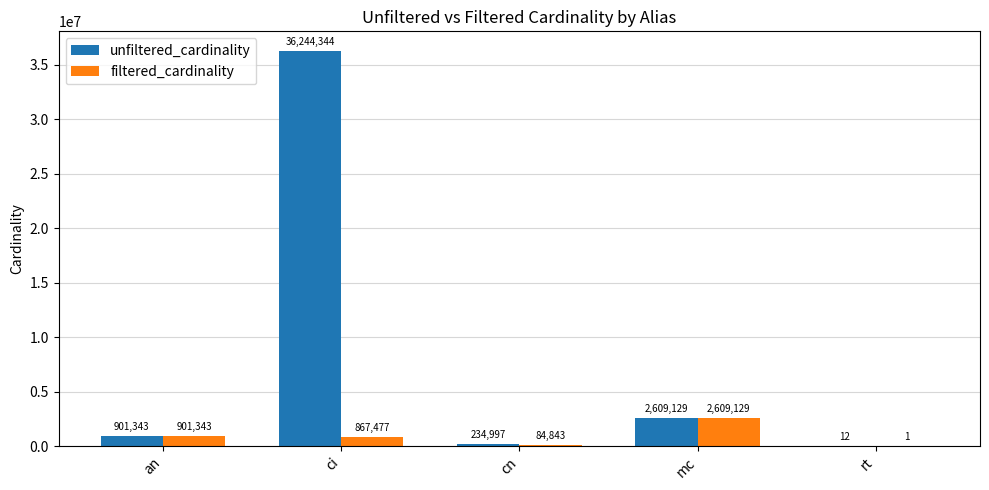

How many categories are shown in the chart?

5